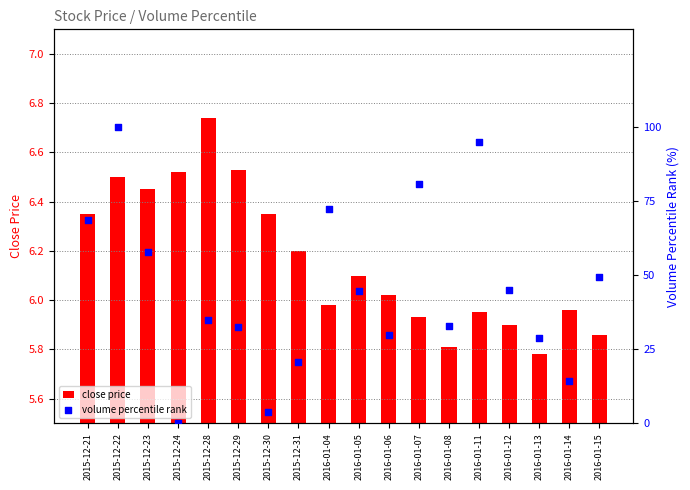

At how many categories does at least one series exceed 85?

2